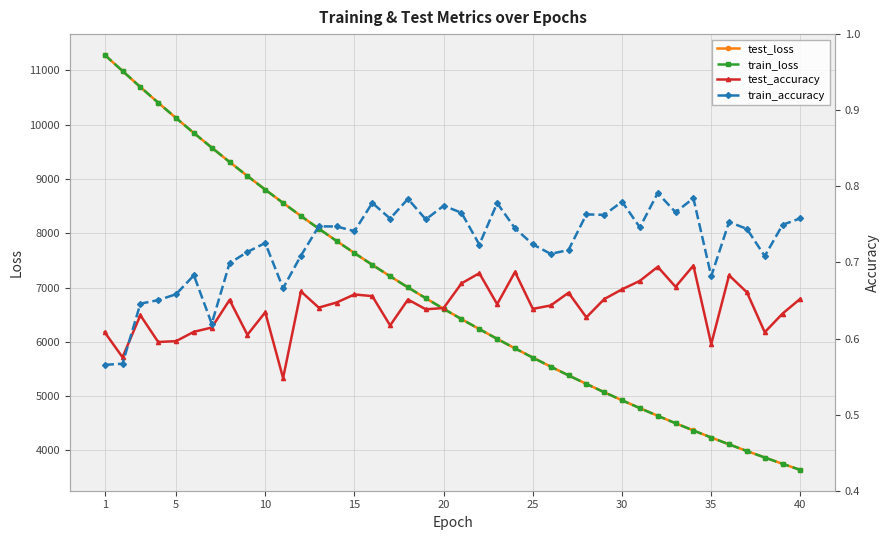

Where is train_accuracy nearest to the value 0?

1